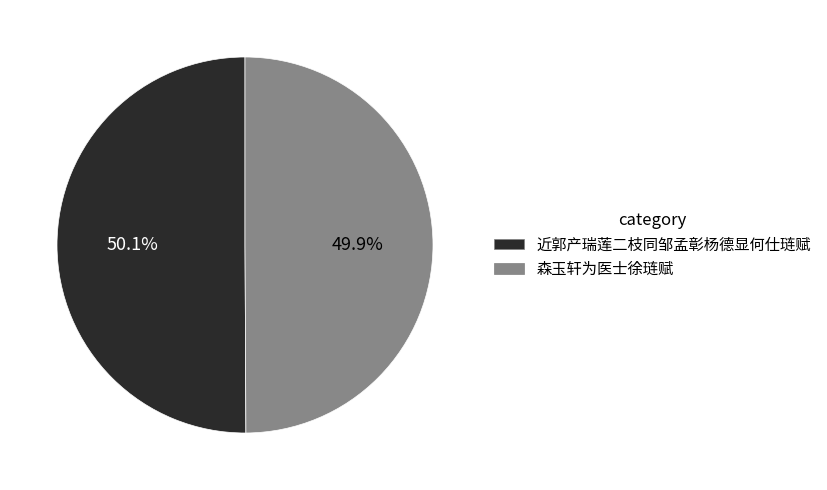

Is there a majority slice in this chart?

Yes